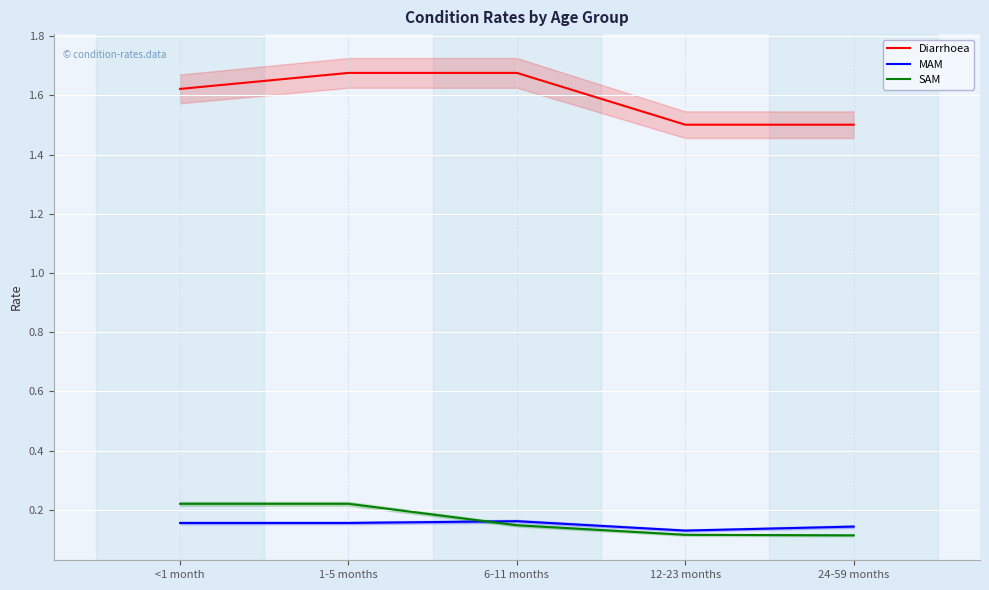

At 24-59 months, list the series in order from smallest to largest.

SAM, MAM, Diarrhoea